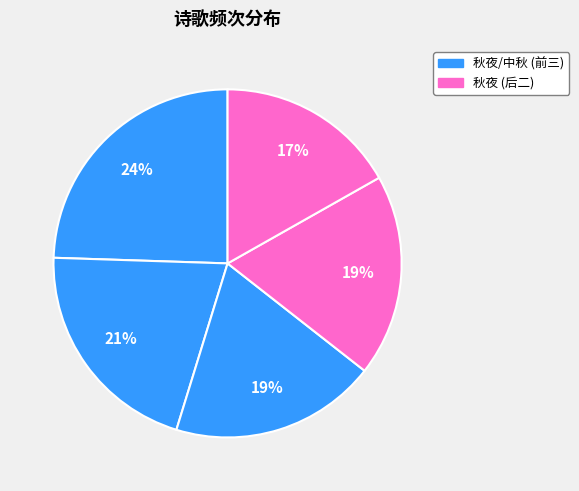

How many segments does this pie chart have?

5